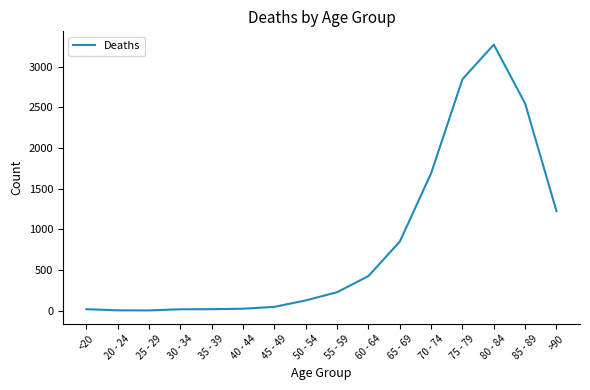

What is the sum of the values at 45 - 49 and 20 - 24?

51